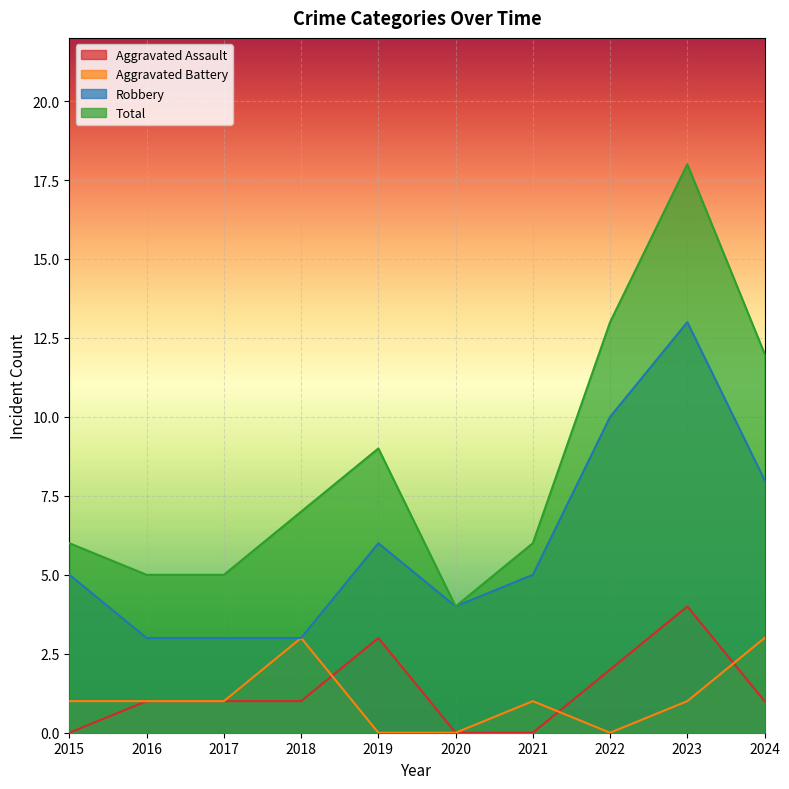

Which has a higher value, 2019 or 2015?

2019